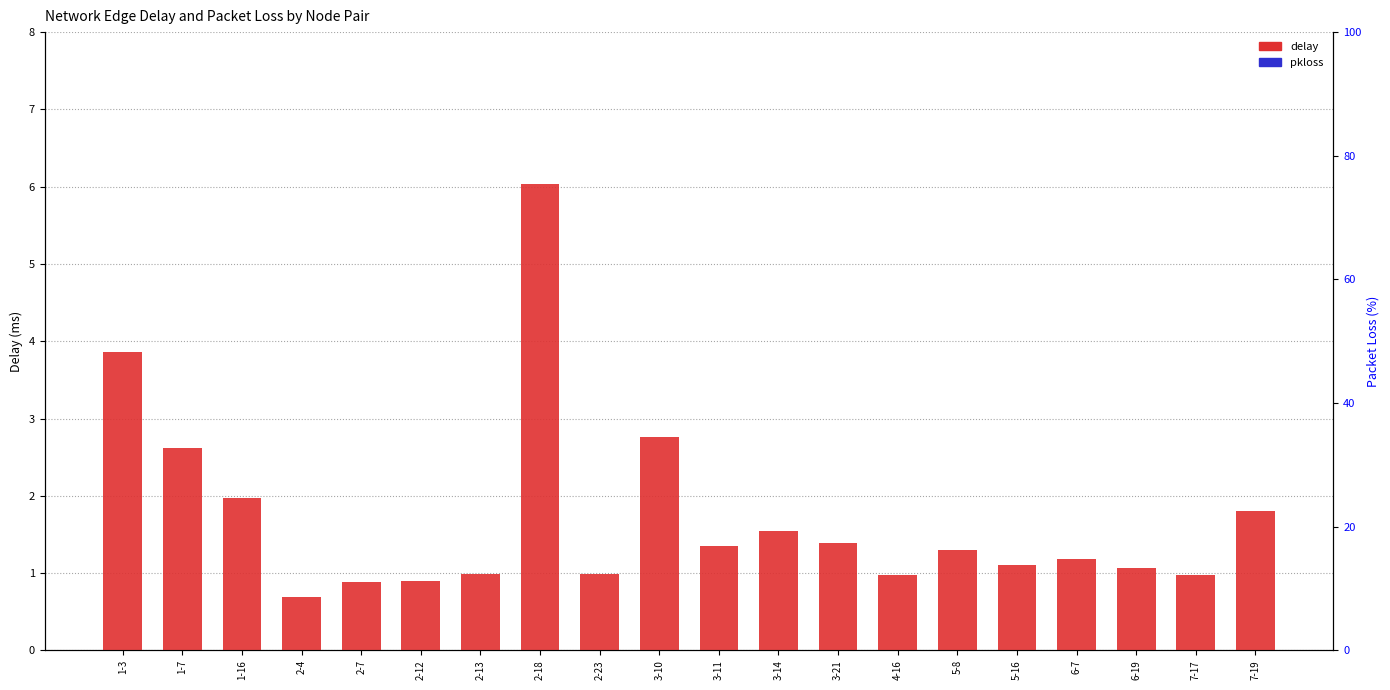

Reading left to right, what are all the values shown in this chart?

delay: 3.9	2.6	2.0	0.7	0.9	0.9	1.0	6.0	1.0	2.8	1.4	1.5	1.4	1.0	1.3	1.1	1.2	1.1	1.0	1.8
pkloss: 0.0	0.0	0.0	0.0	0.0	0.0	0.0	0.0	0.0	0.0	0.0	0.0	0.0	0.0	0.0	0.0	0.0	0.0	0.0	0.0